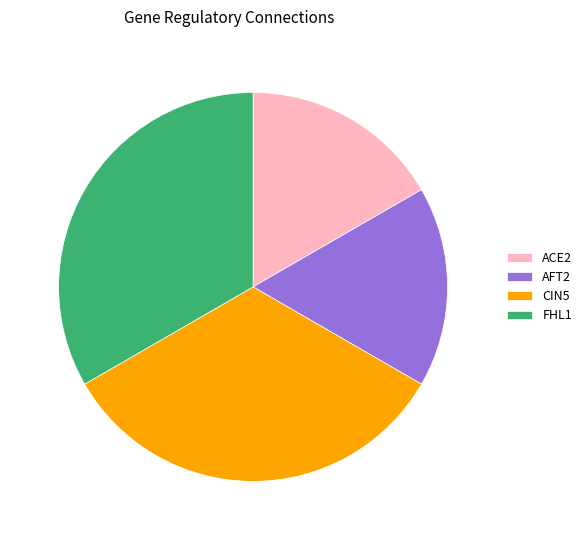

Is the sum of AFT2 and ACE2 greater than half?

No